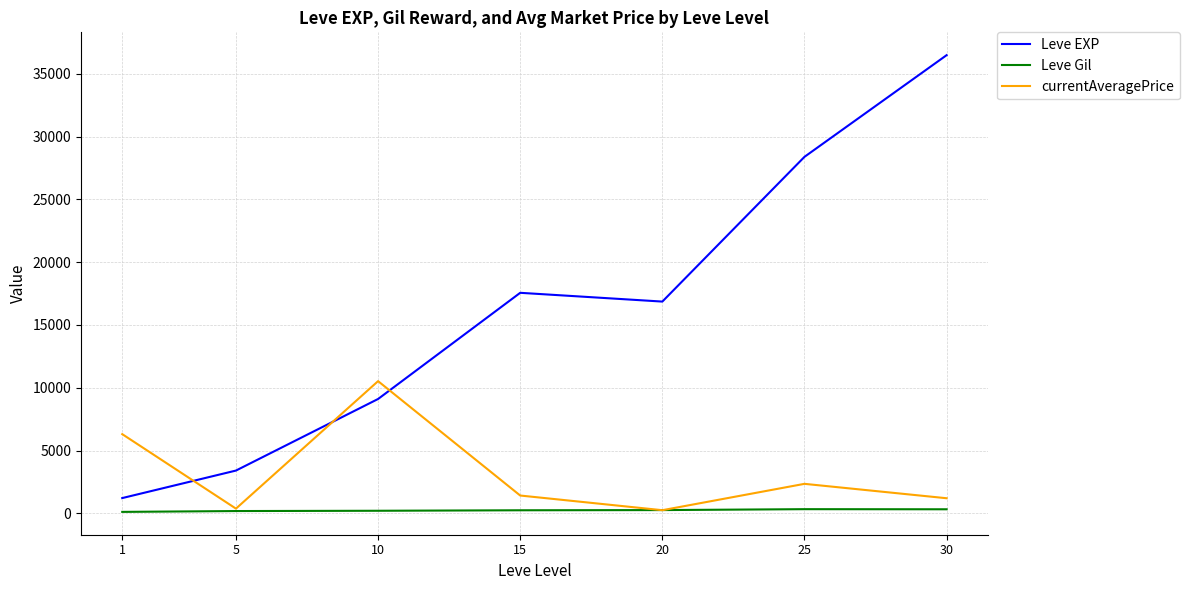

Does the chart display data point markers on the line(s)?

No